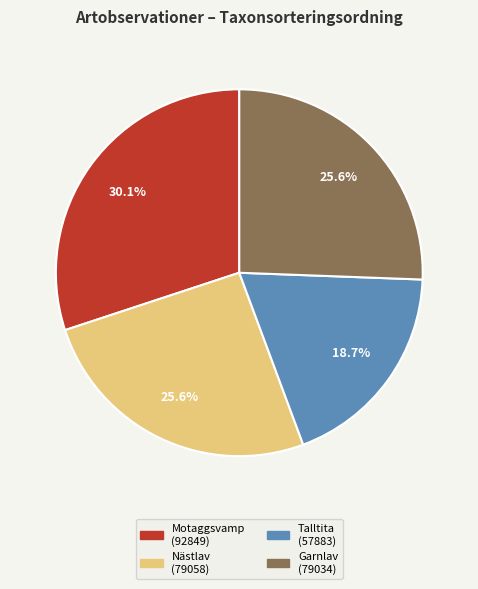

How much of the chart is everything except Motaggsvamp?

69.9%